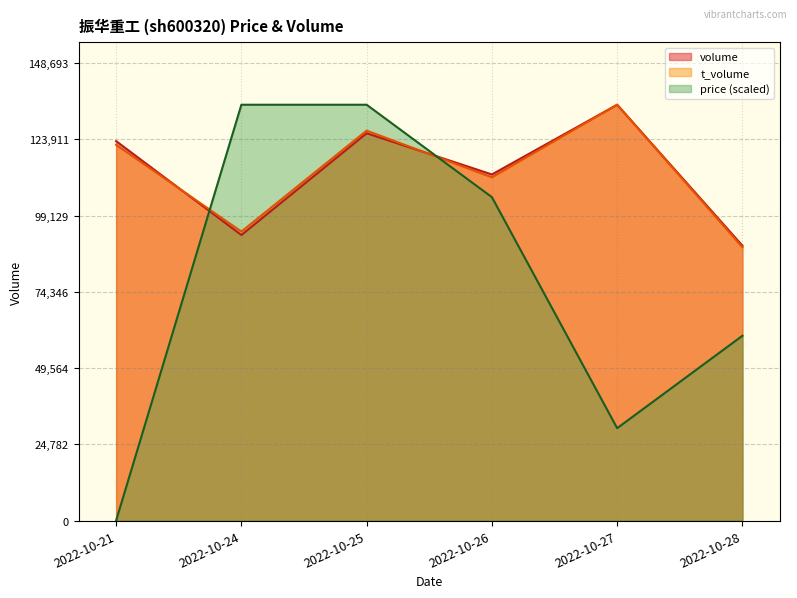

Read the price value at 2022-10-27.

30039.1